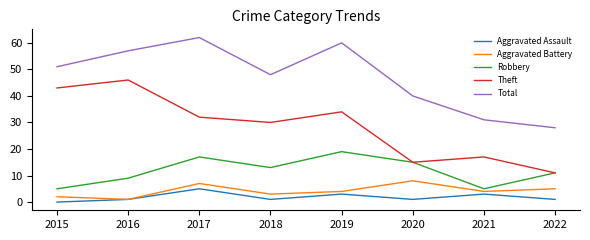

At how many categories does at least one series exceed 1?

8